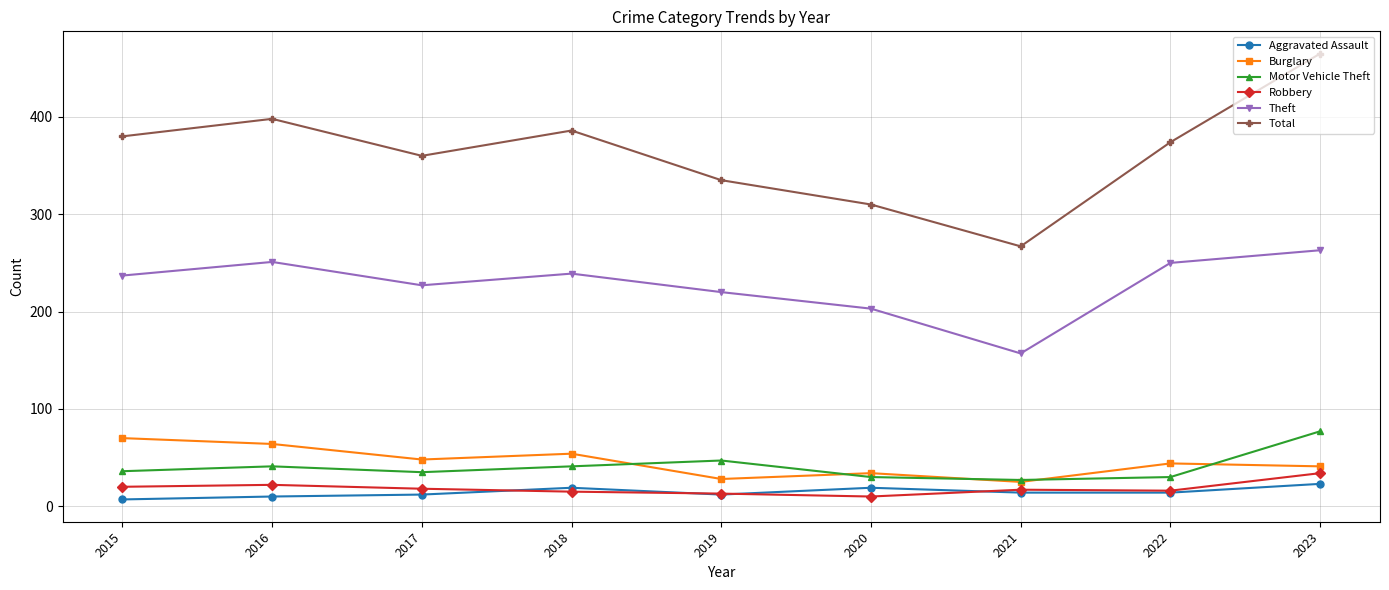

Count the number of data series in this chart.

6